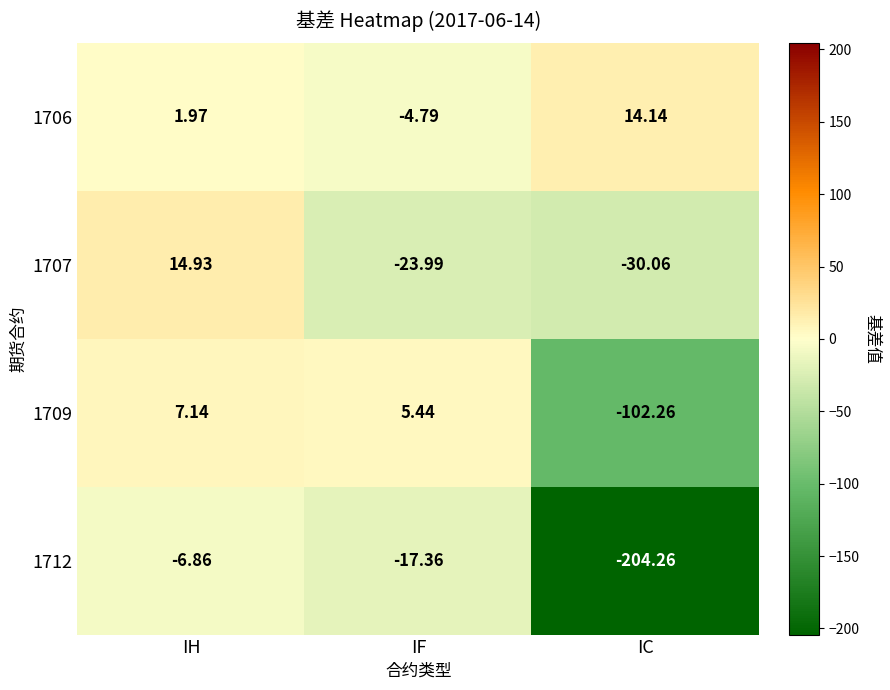

At which category is the sum across all series the highest?

IH